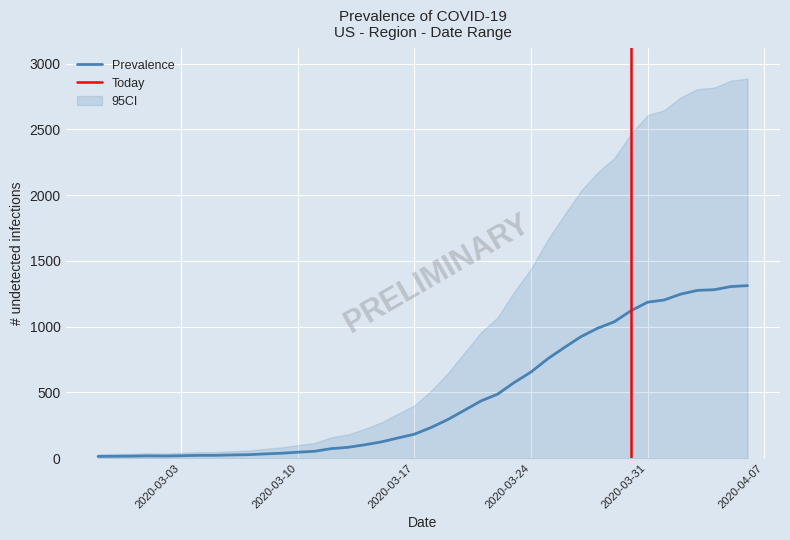

What is the label of the 22nd point from the right?

2020-03-16